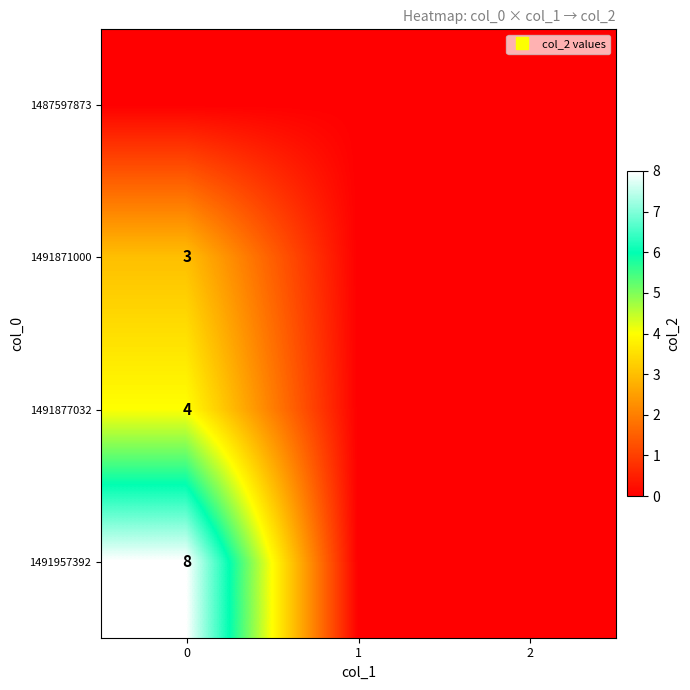

The 1491877032 series shows 4 at 0. True or false?

True